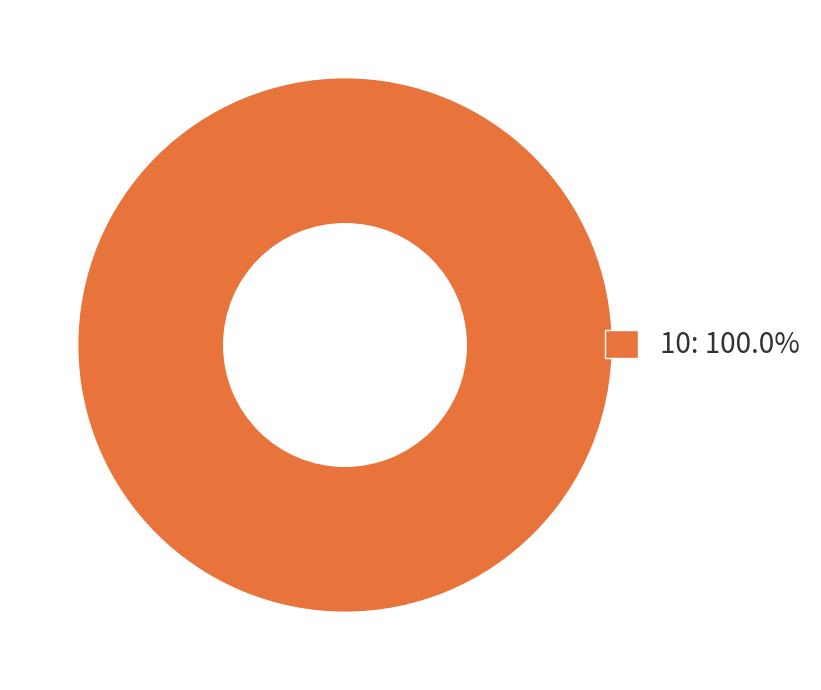

Does any single category account for the majority?

Yes